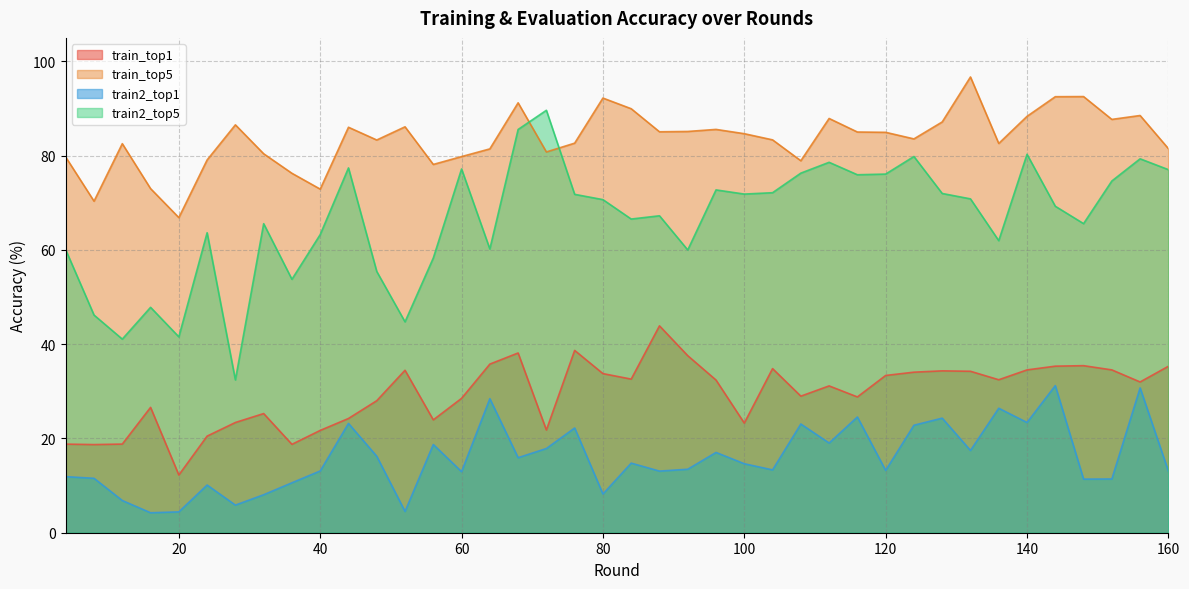

What is the difference between the train2_top5 values at 92 and 76?

11.8